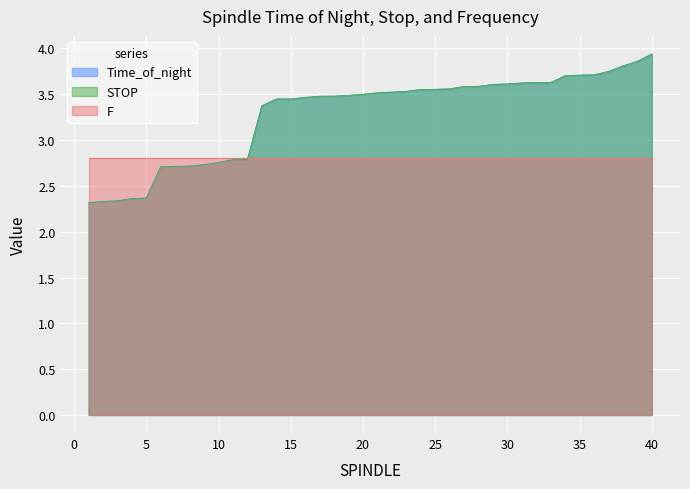

What is the greatest value displayed?

3.9